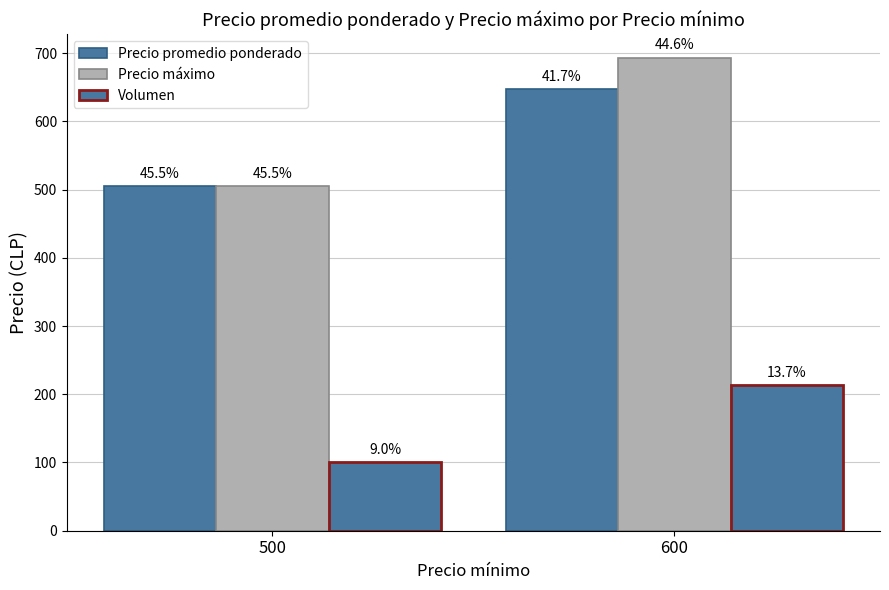

How many bars are there in each group?

3